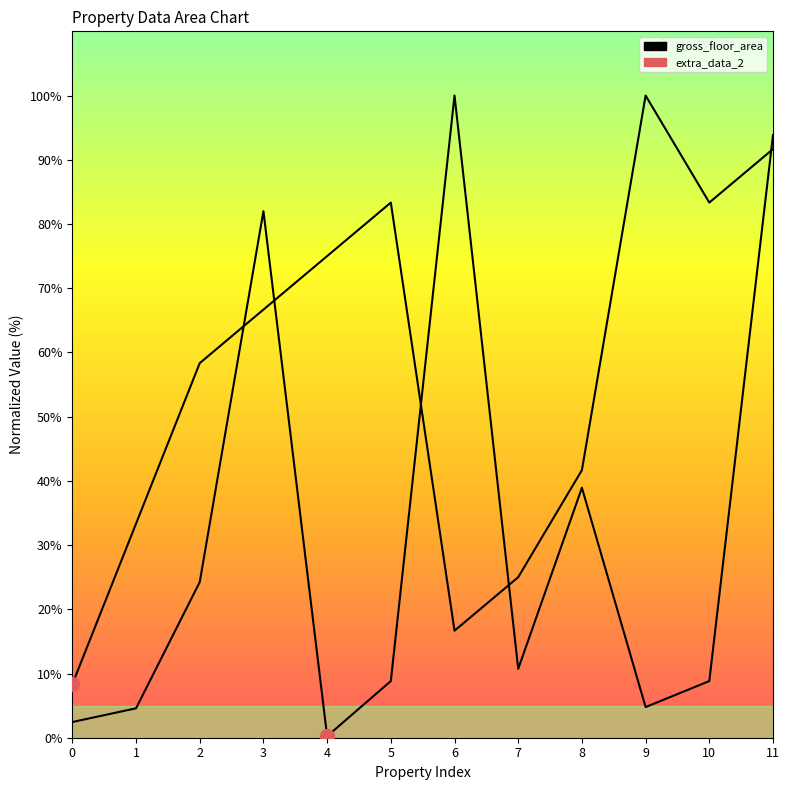

In gross_floor_area, how many points are lower than both neighbors (excluding endpoints)?

3